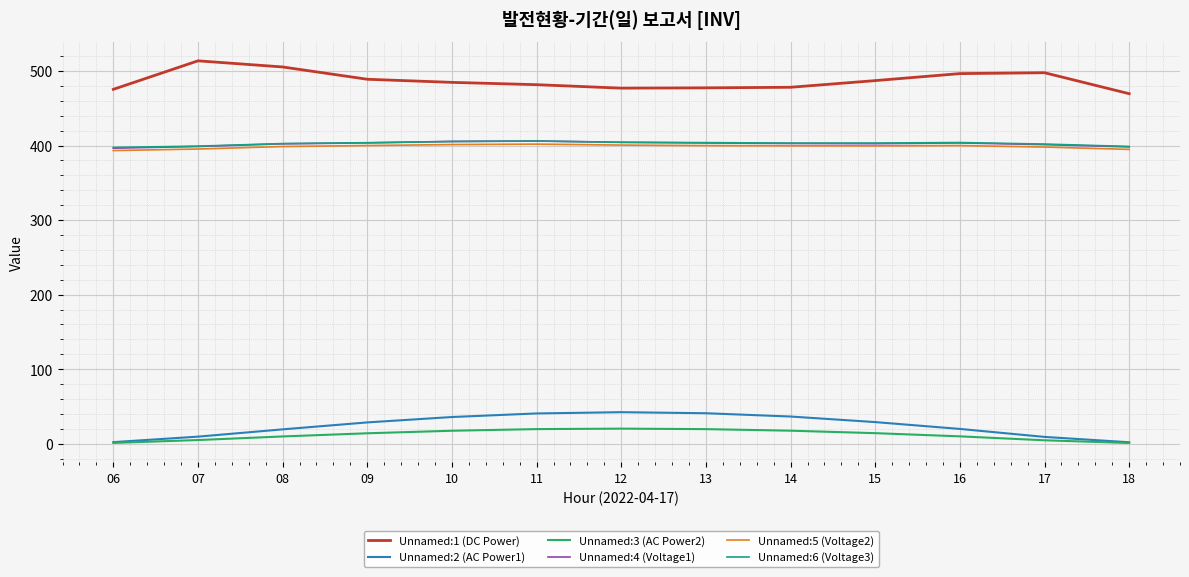

The value of Unnamed:4 (Voltage1) at 12 is 404.4. True or false?

True